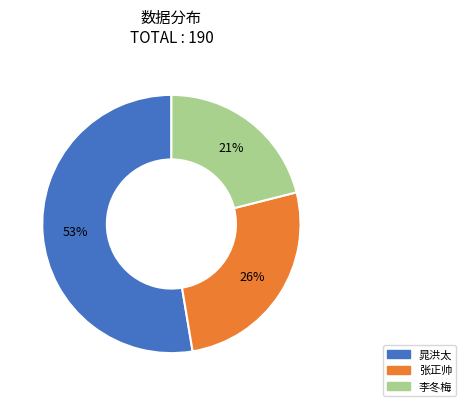

To the nearest percent, what percentage of the pie is 张正帅?

26%